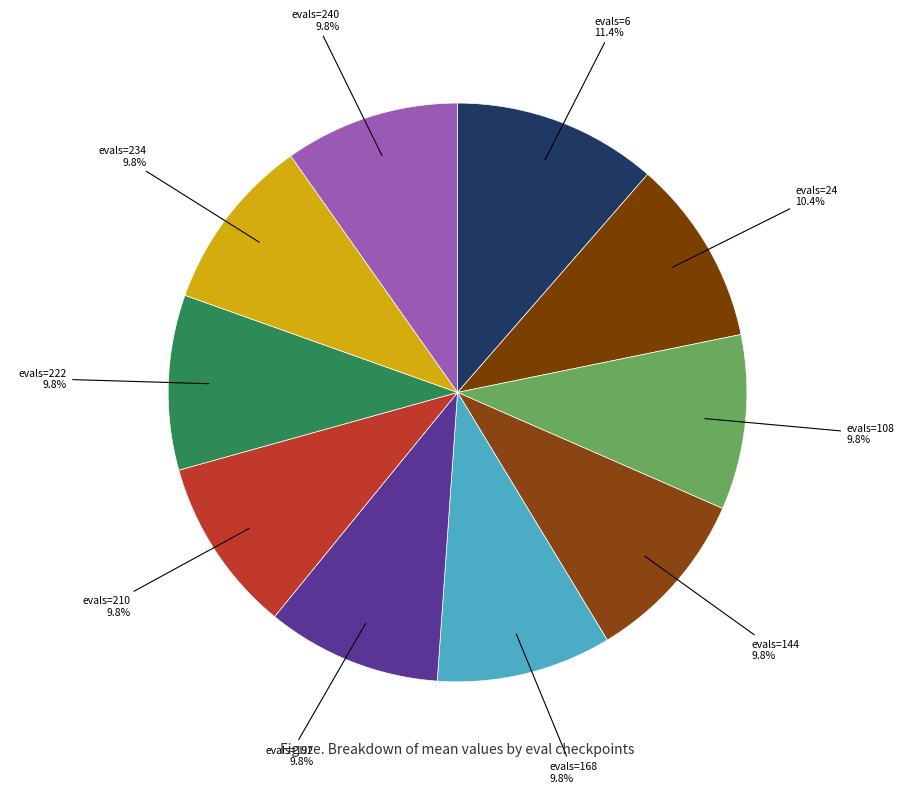

To the nearest percent, what is the average slice percentage?

10%